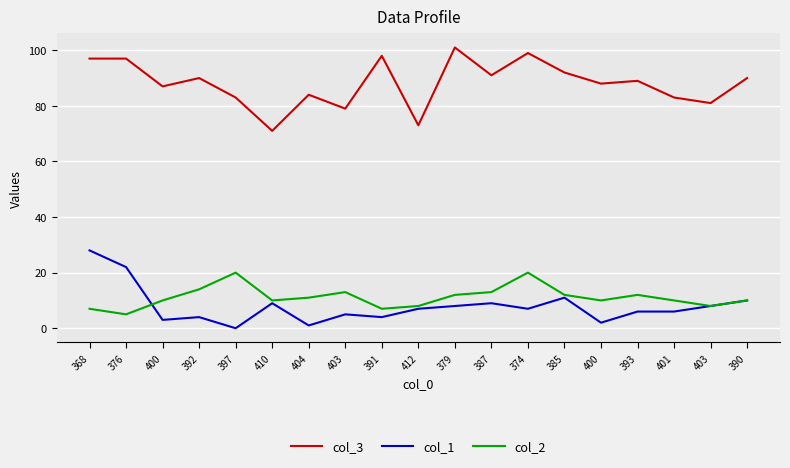

What are all the series names shown in the legend?

col_3, col_1, col_2